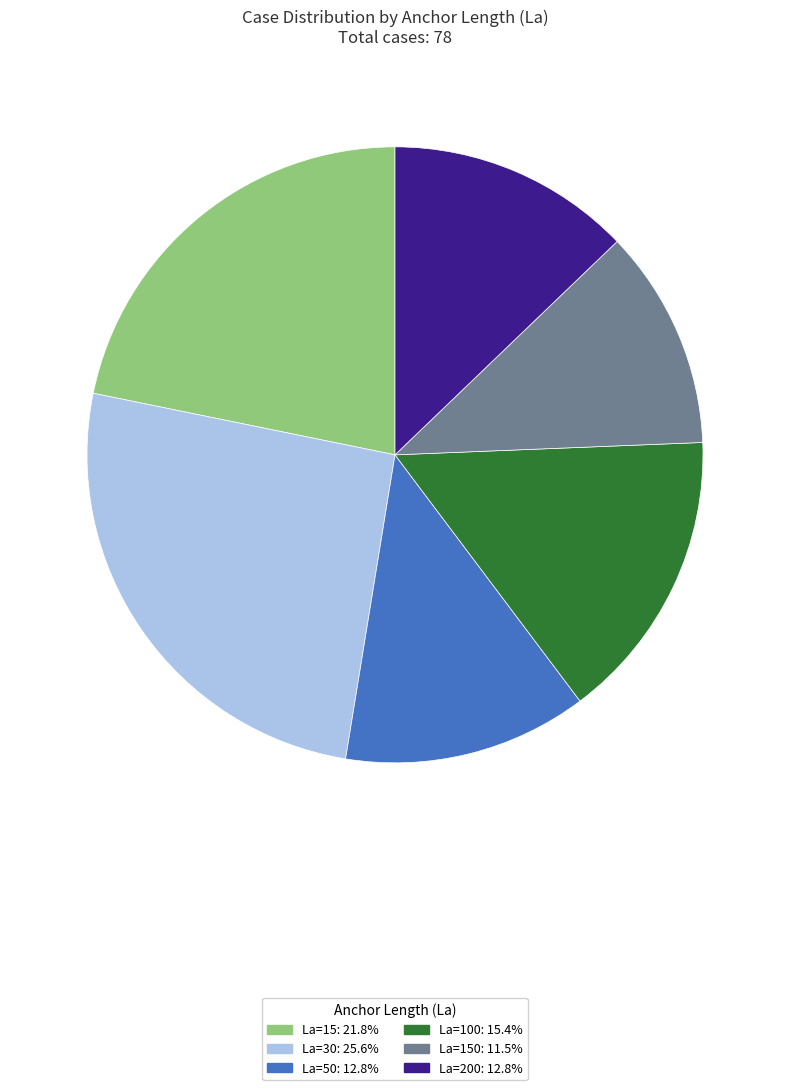

Is there any slice that represents more than half of the pie?

No